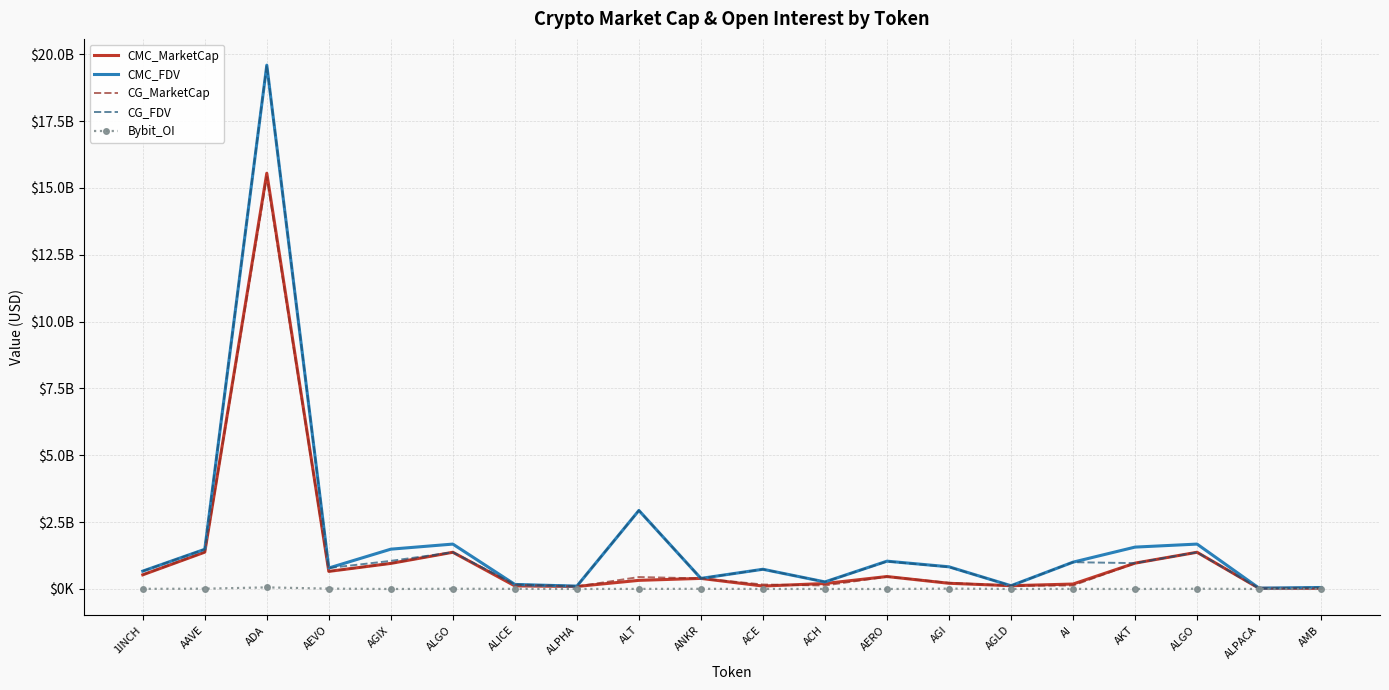

What are all the series names shown in the legend?

CMC_MarketCap, CMC_FDV, CG_MarketCap, CG_FDV, Bybit_OI